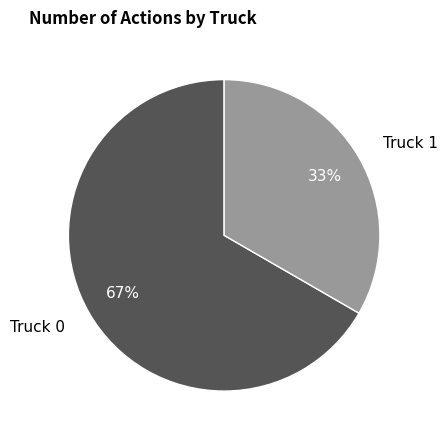

What is the majority slice?

Truck 0